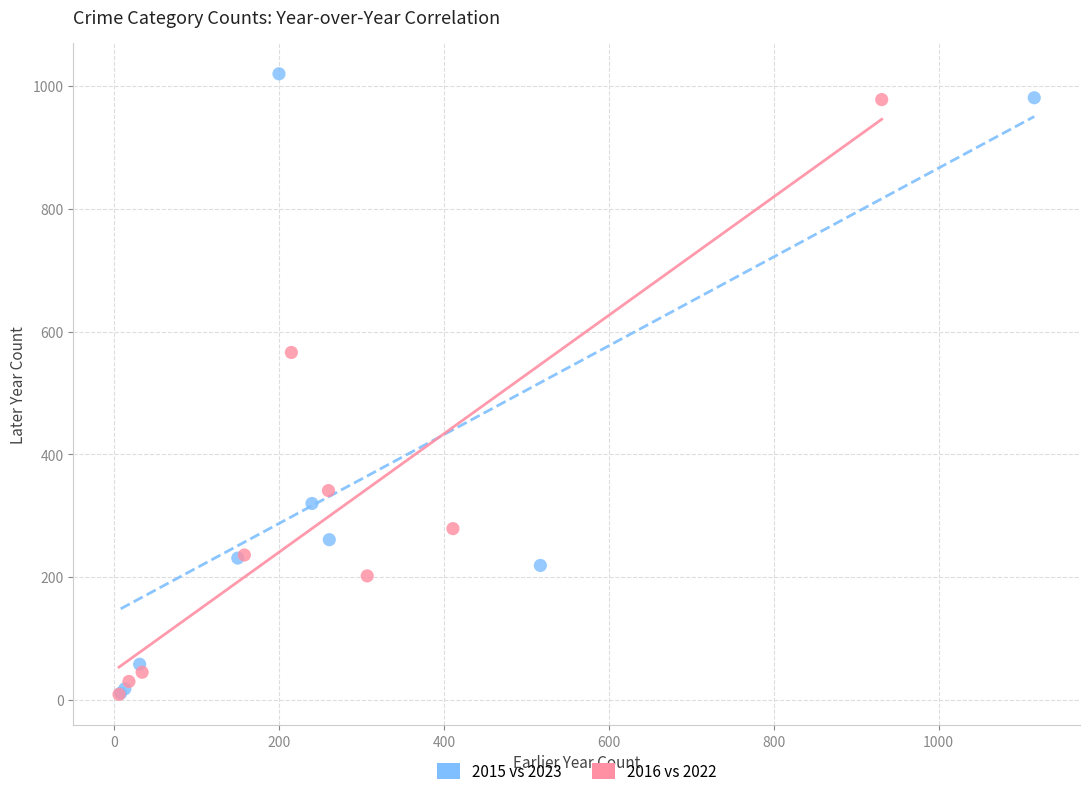

Which series has the largest Y range (max minus min)?

2015 vs 2023